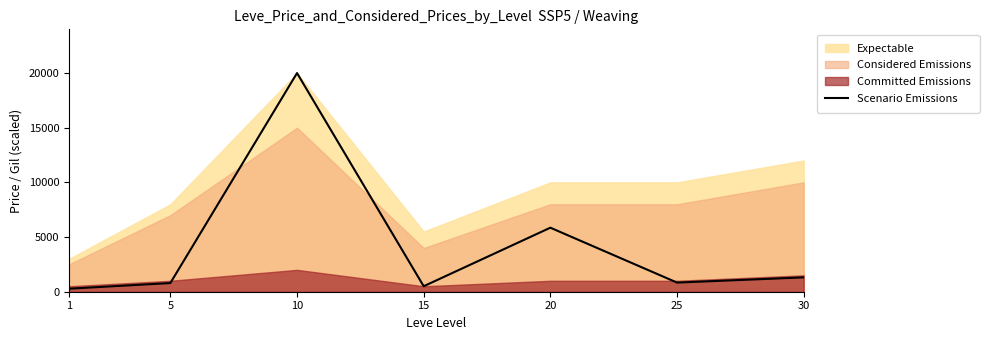

What is the value of the 3rd point from the left?

20000.0